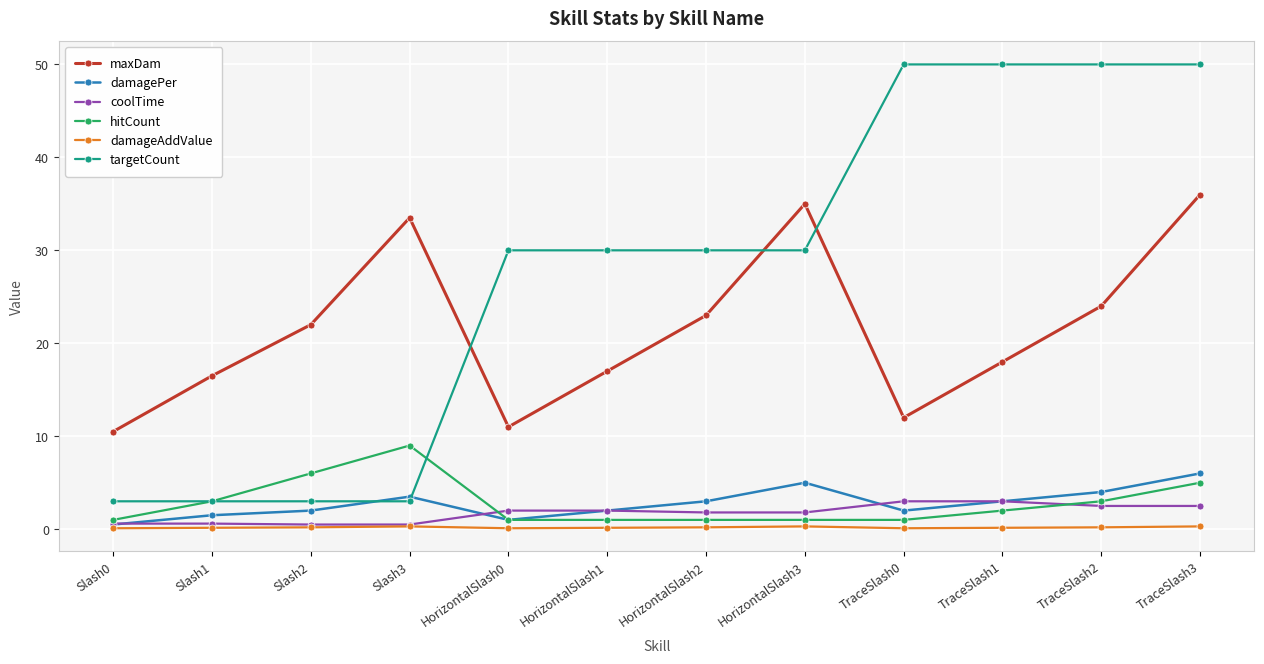

Rank the series by their maximum value, from lowest to highest.

damageAddValue, coolTime, damagePer, hitCount, maxDam, targetCount